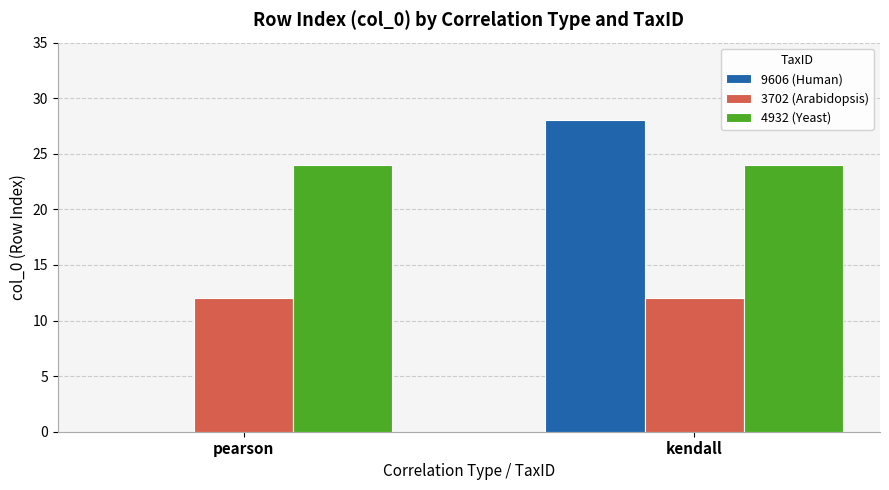

What is the spread (max minus min) of values at kendall?

16